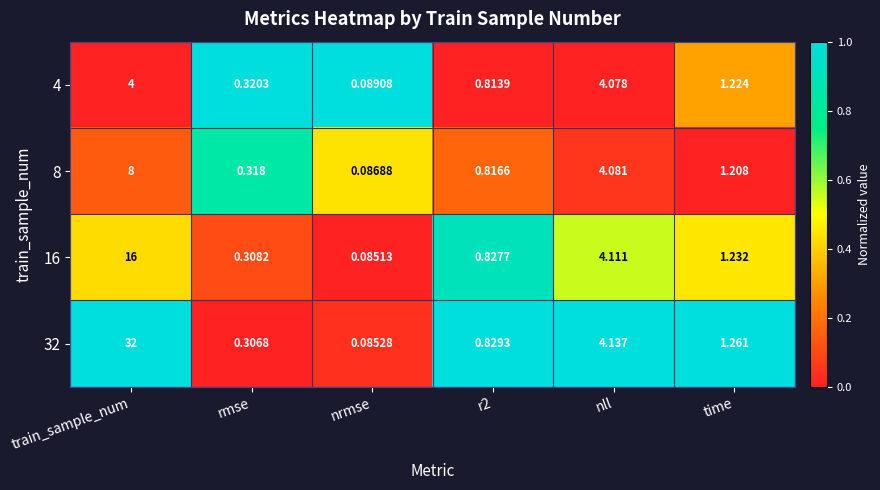

Where does the 8 series first go above 1?

train_sample_num